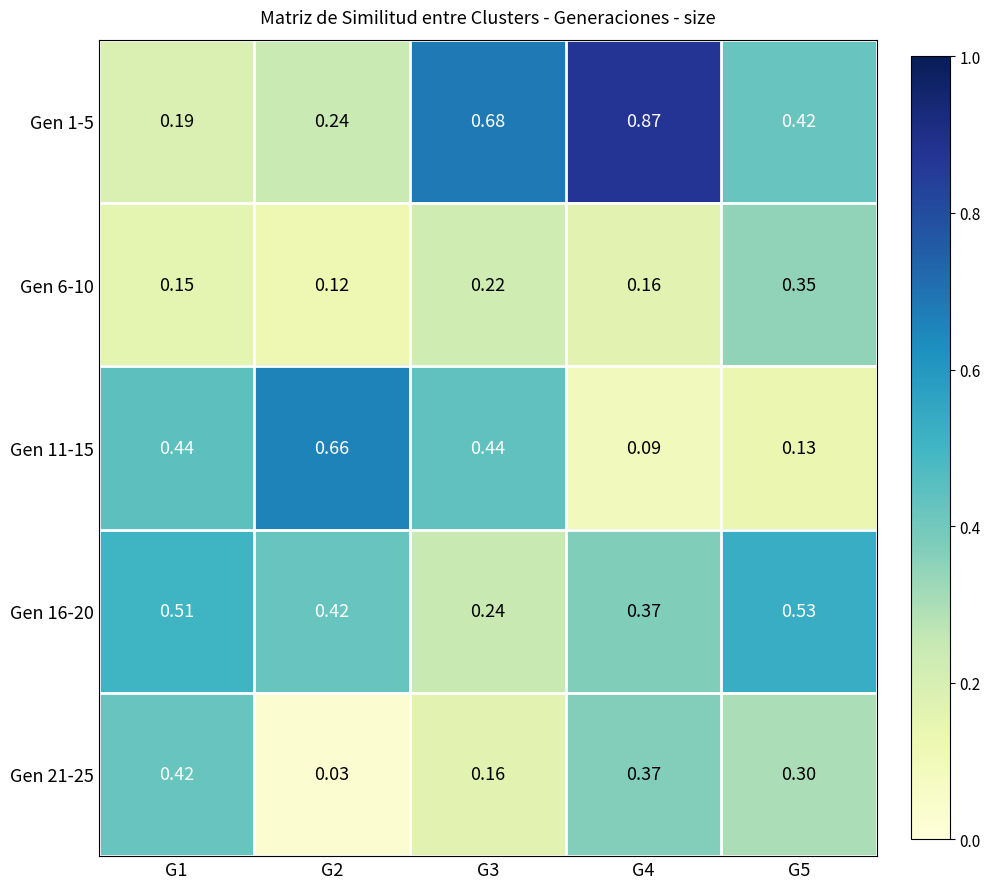

Is the value of Gen 21-25 at G5 greater than the value of Gen 6-10 at G4?

Yes